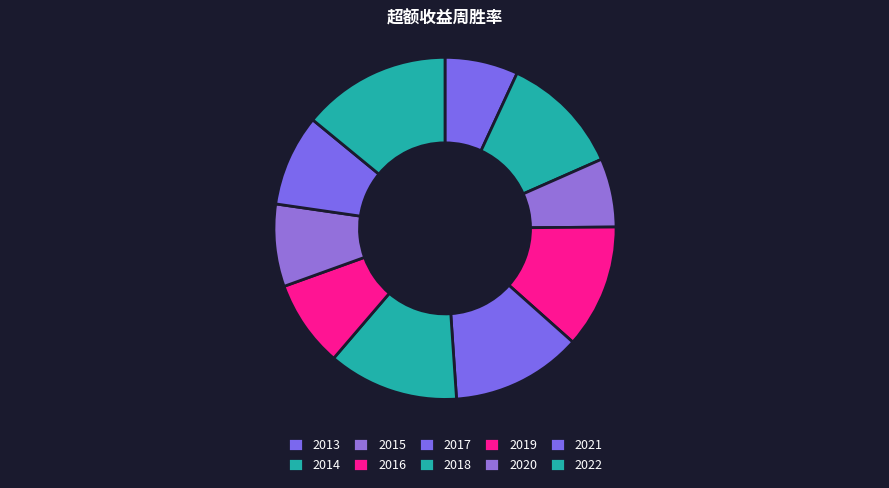

True or false: 2022 accounts for 27% of the total.

False